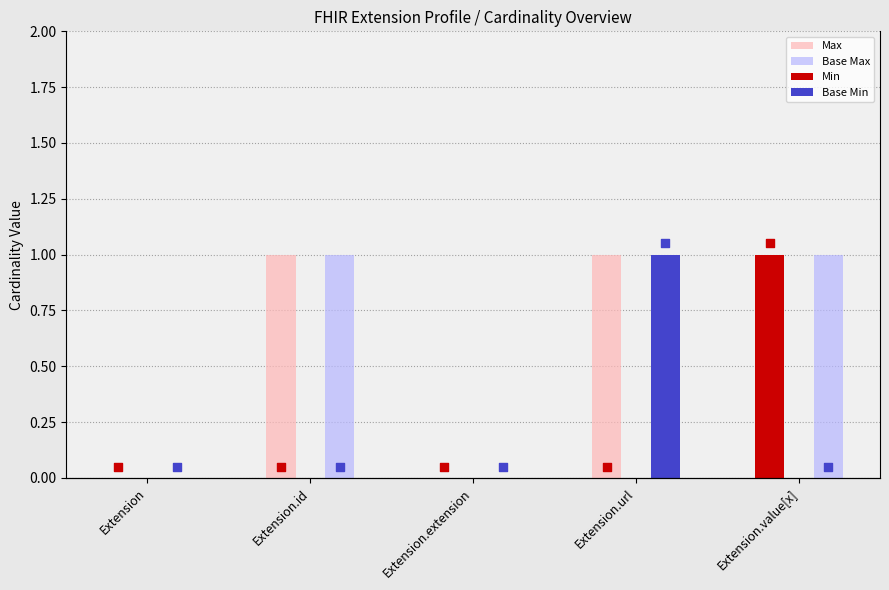

What is the total value across all series at Extension.value[x]?

3